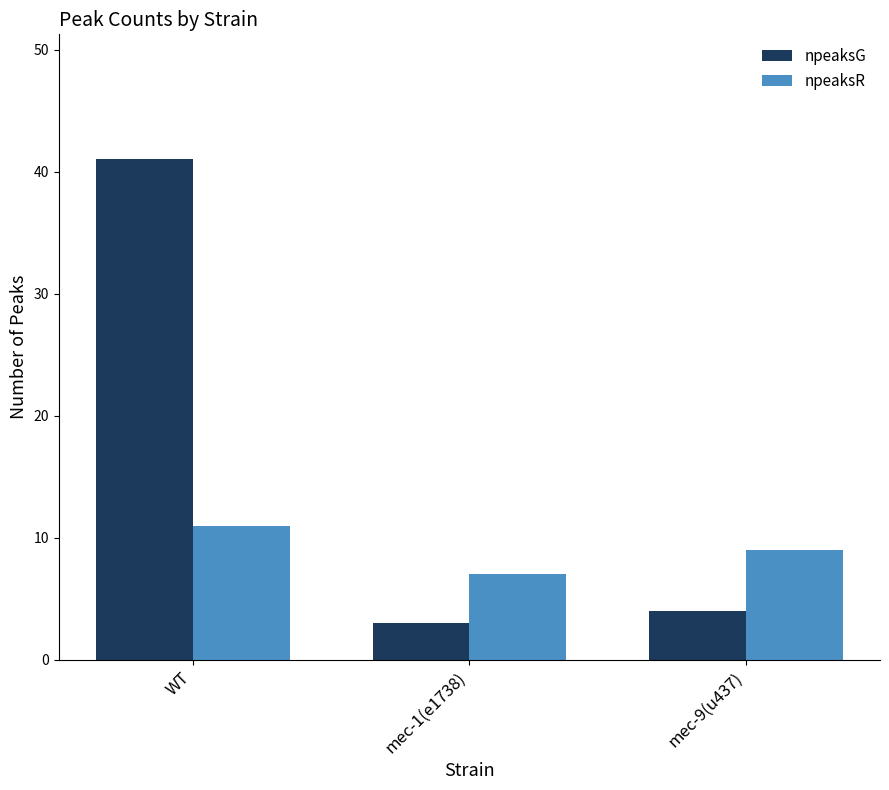

Which series changed the most between WT and mec-1(e1738)?

npeaksG